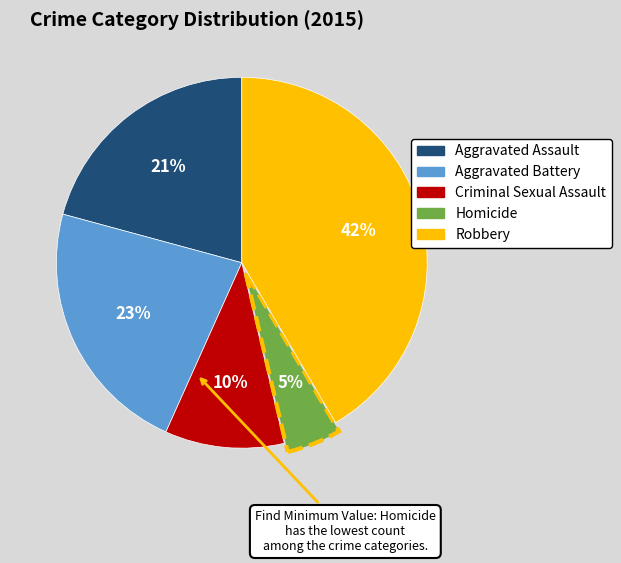

What percentage is the Aggravated Assault slice, to the nearest percent?

21%